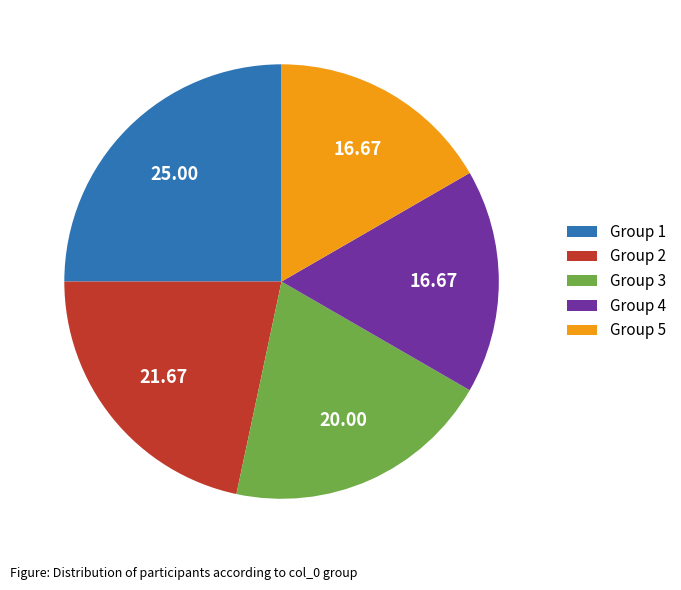

Which category has the biggest portion of the pie?

Group 1